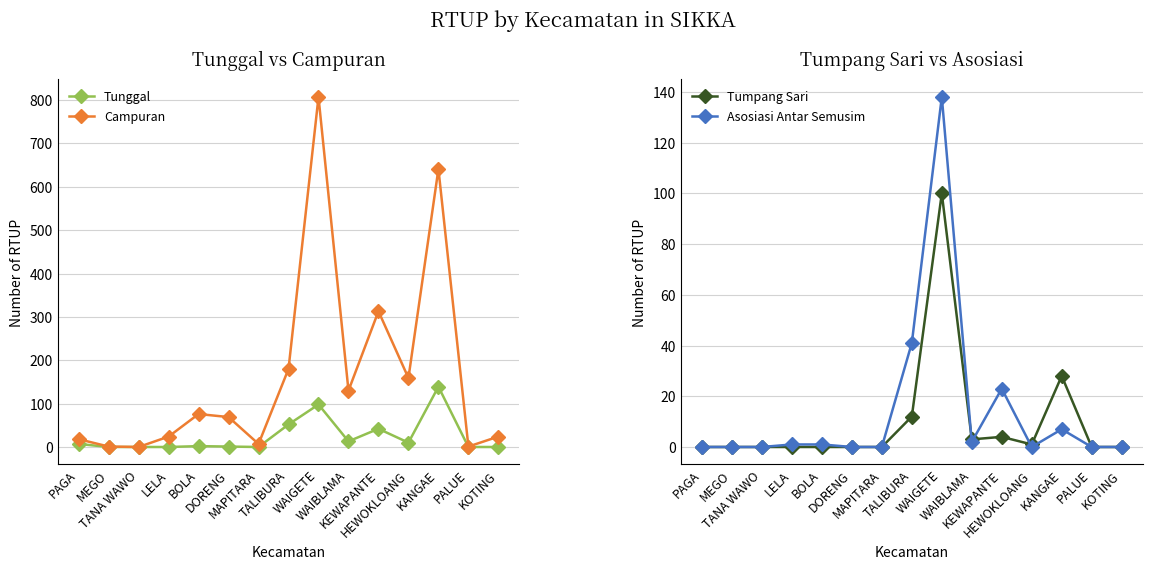

How many lines are shown in the chart?

4